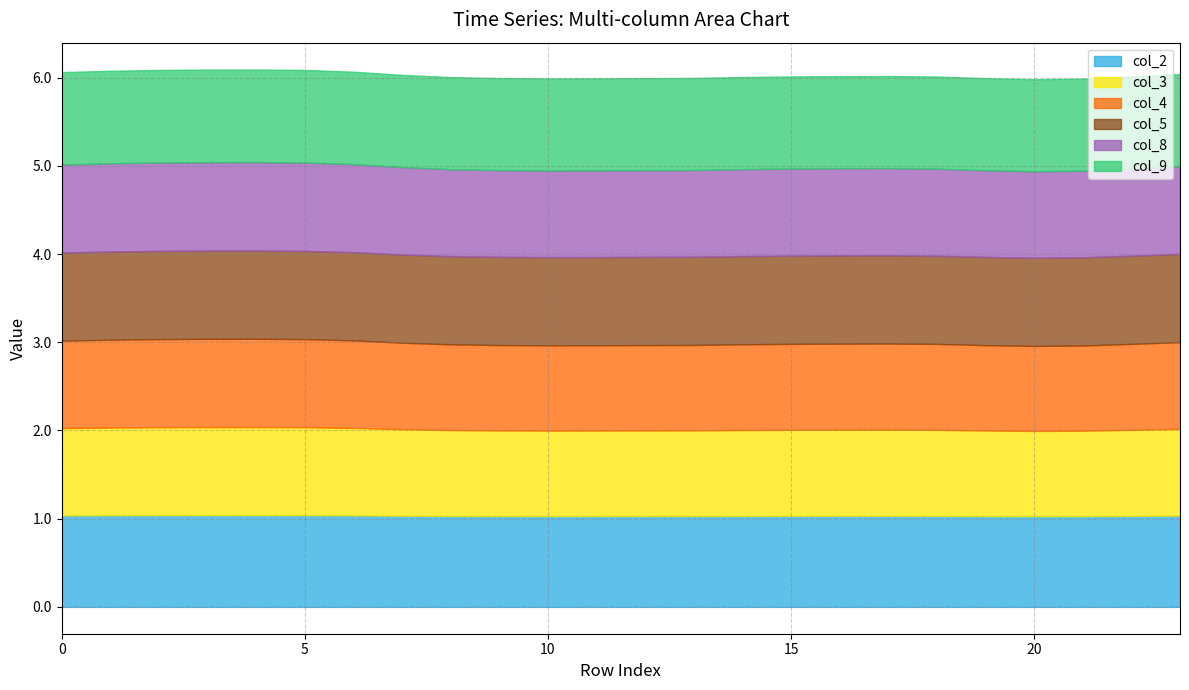

Which series has the largest total across all categories?

col_9